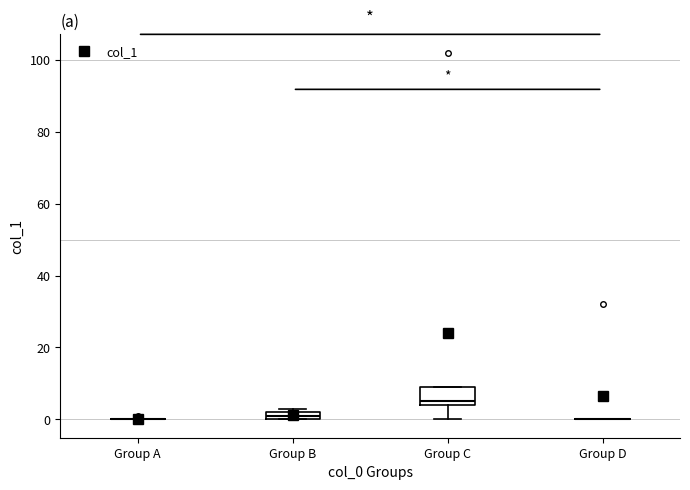

Comparing the boxes themselves (not the whiskers), which one is the tallest?

Group C